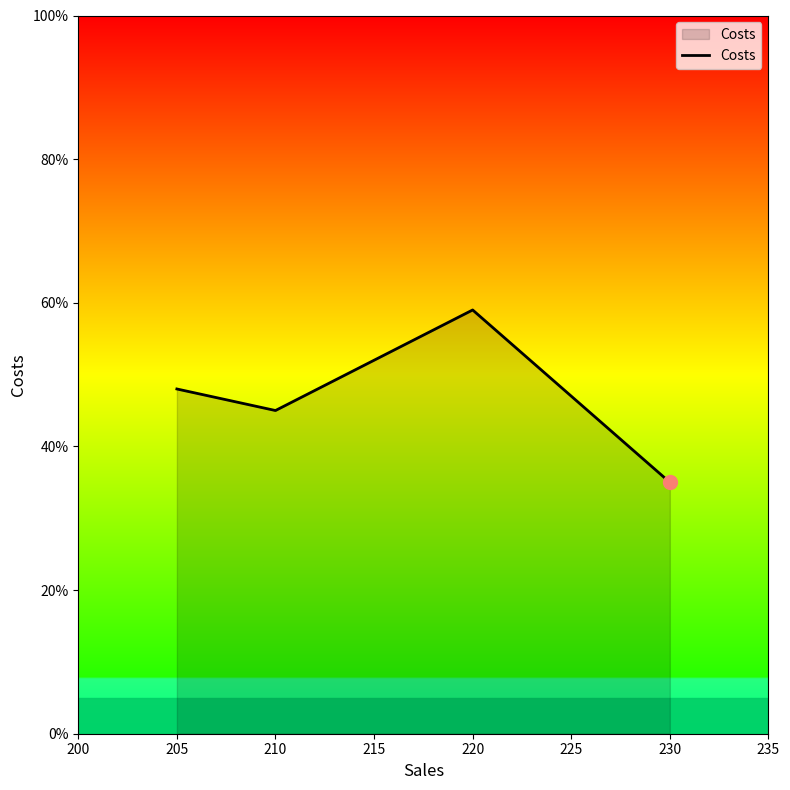

How many interior local peaks (higher than both neighbors) does the data have?

1